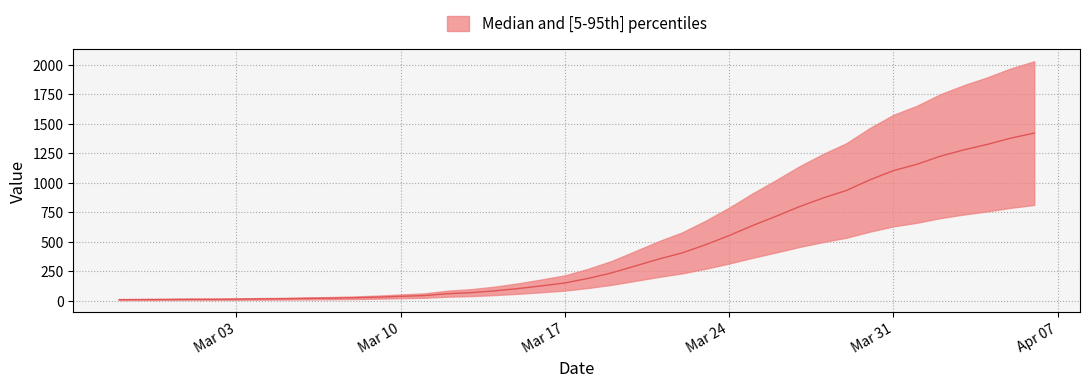

Reading right to left, what are all the values shown in this chart?

1422.4	1379.7	1326.5	1280.3	1226.4	1157.8	1103.9	1026.2	935.9	871.5	798.7	716.8	637.7	553.0	475.3	406.0	353.5	294.7	236.6	189.7	150.5	126.0	102.9	83.3	68.6	59.5	43.4	37.1	30.1	25.2	21.7	19.6	16.8	15.4	13.3	11.9	11.9	10.5	9.8	9.1